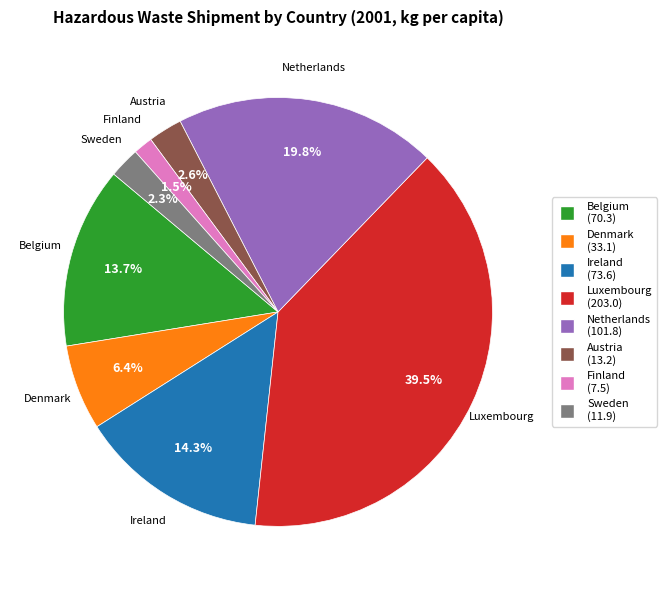

To the nearest percent, what percentage of the pie is Denmark?

6%